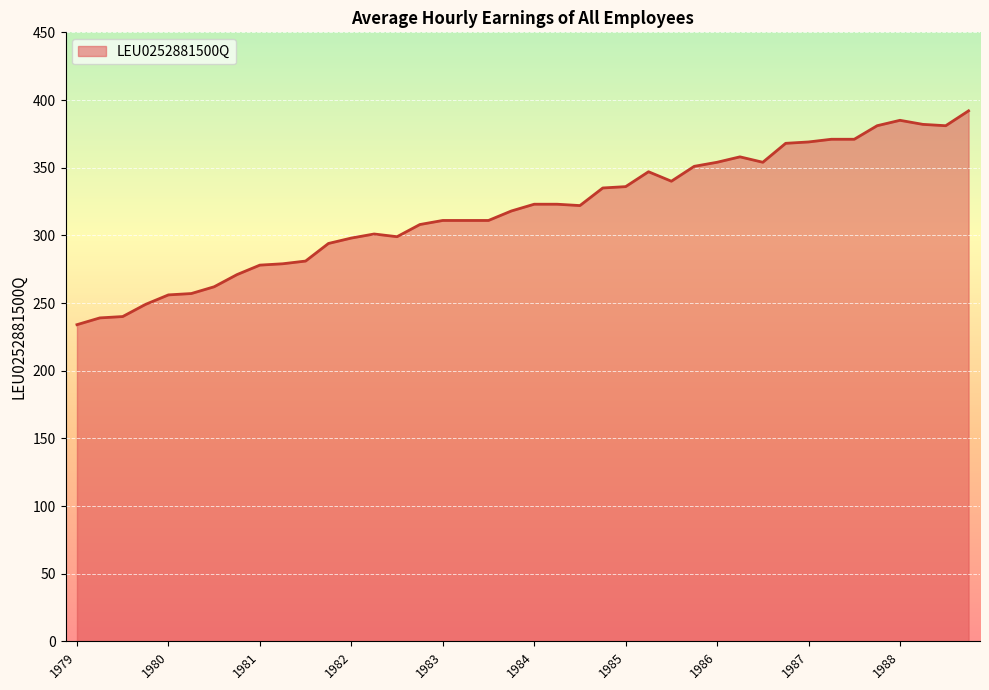

What is the difference between the maximum and minimum values?

158